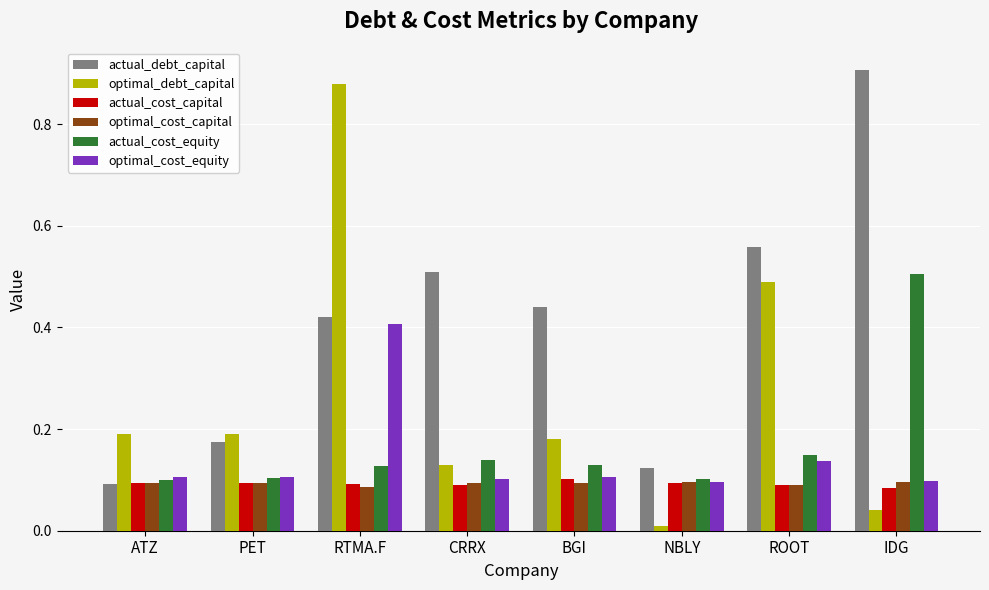

Which series has the largest range (max minus min)?

optimal_debt_capital